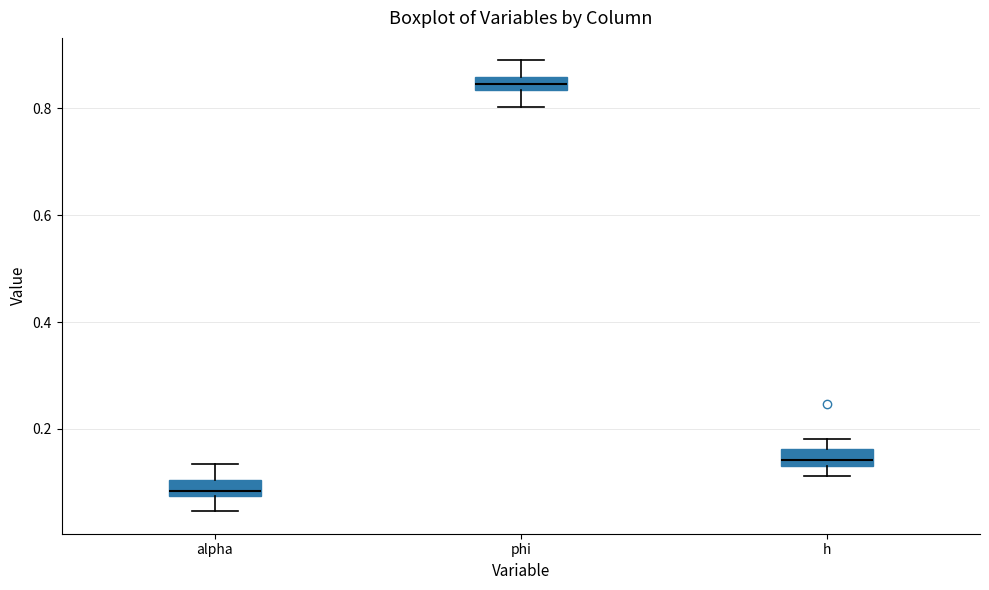

Which box's median line is the highest?

phi